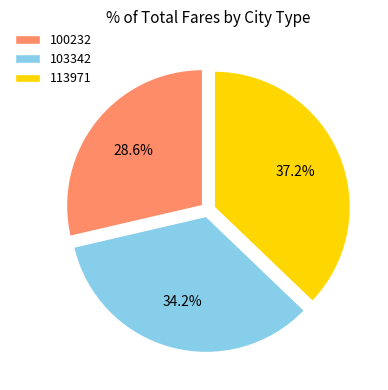

Between 113971 and 103342, which is larger?

113971